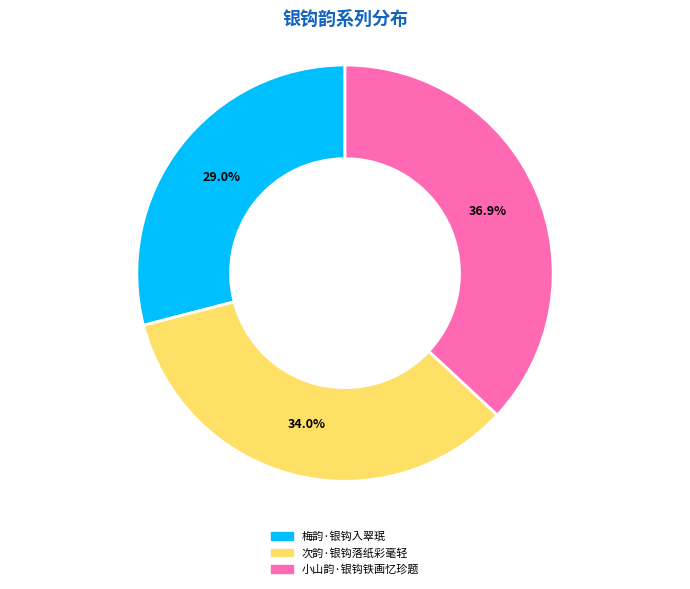

To the nearest percent, what is the combined percentage of 次韵·银钩落纸彩毫轻 and 小山韵·银钩铁画忆珍题?

71%